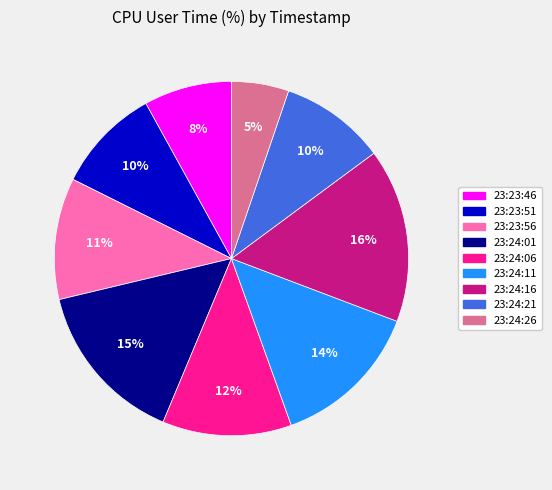

Approximately how many times larger is the value at 23:24:11 compared to 23:24:06?

1.2